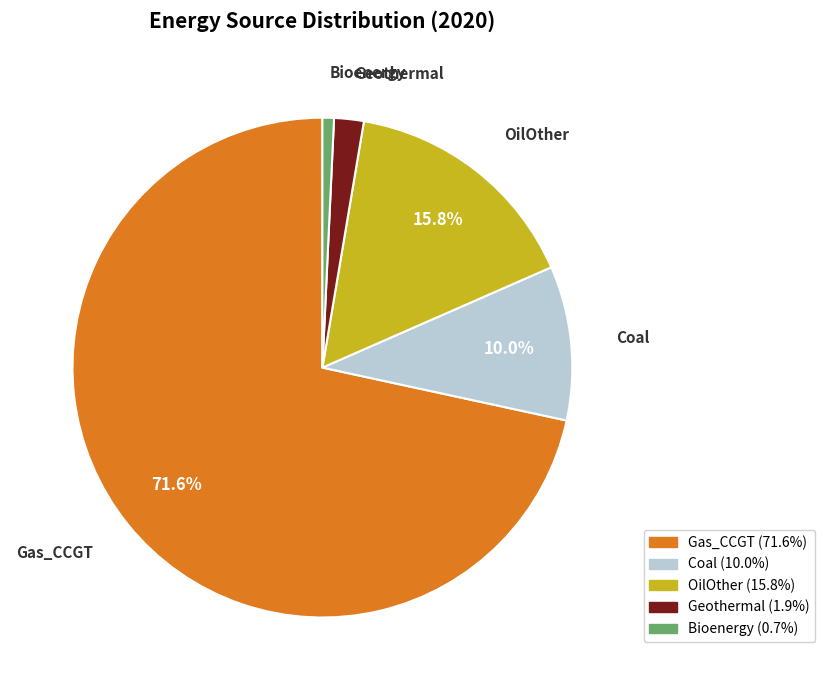

To the nearest percent, what is the difference between the largest and smallest slice percentages?

71%